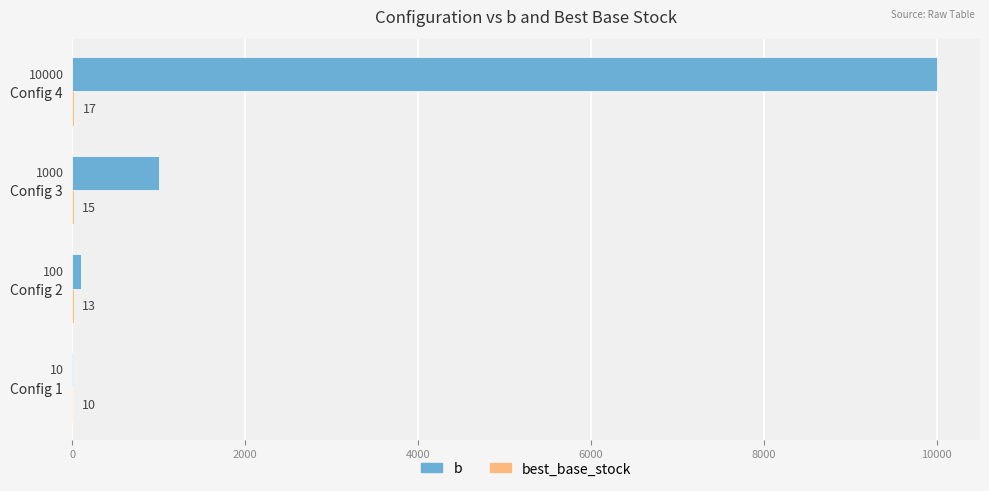

Which series has the largest total across all categories?

b